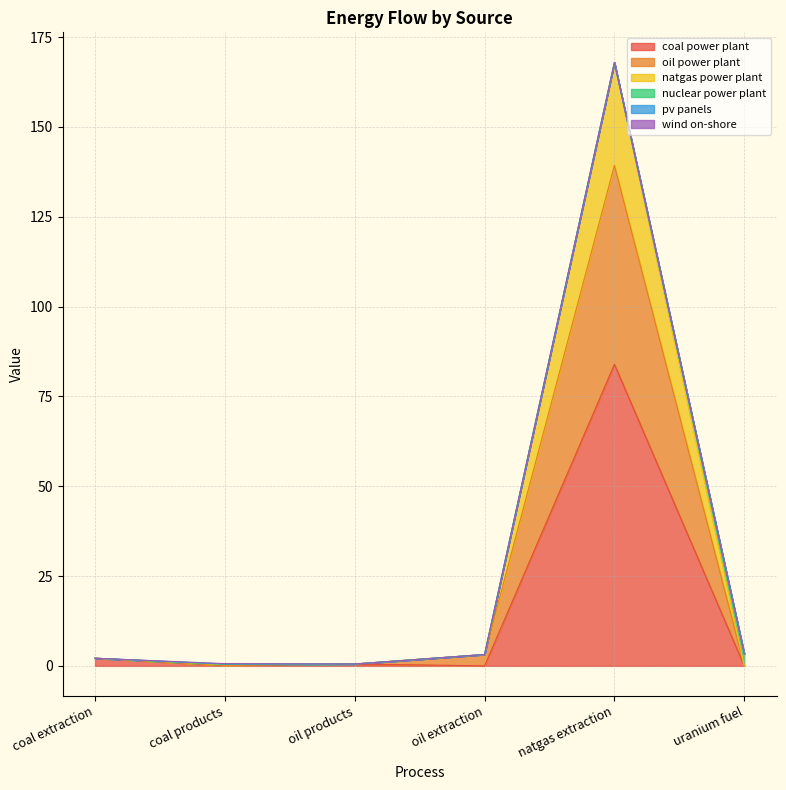

Rank the categories by oil power plant value from highest to lowest.

natgas extraction, oil extraction, coal extraction, oil products, coal products, uranium fuel